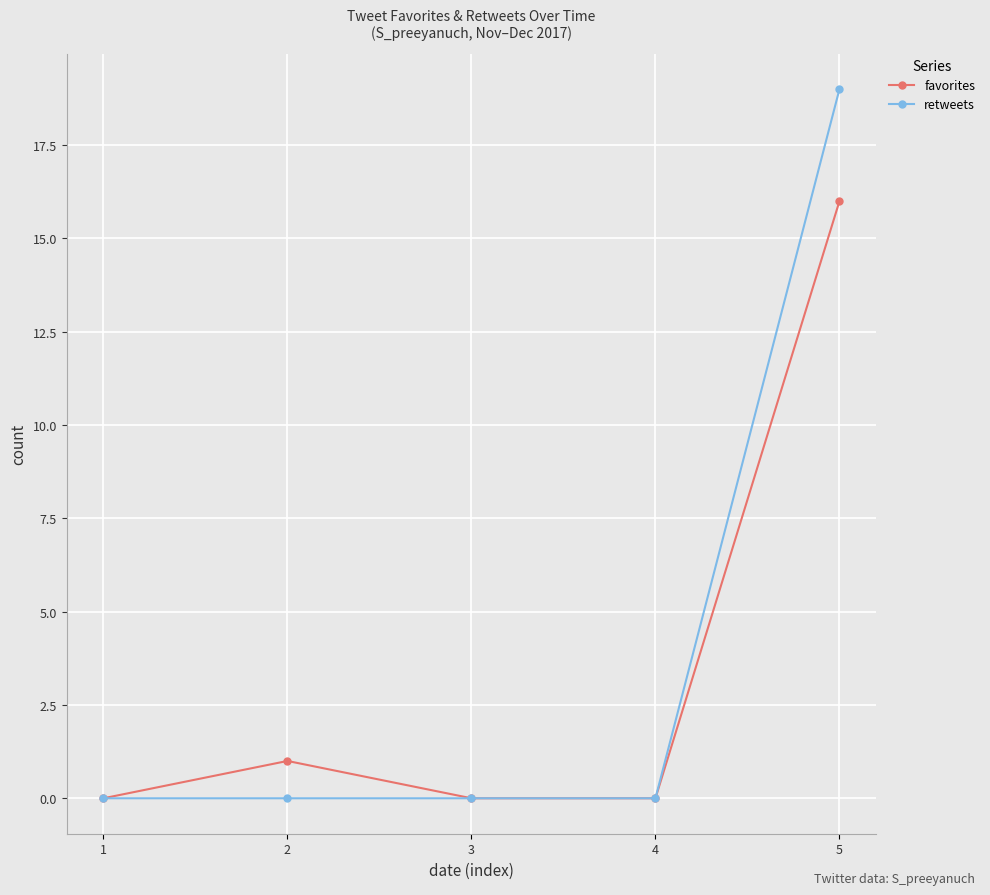

At which category is the sum across all series the highest?

5